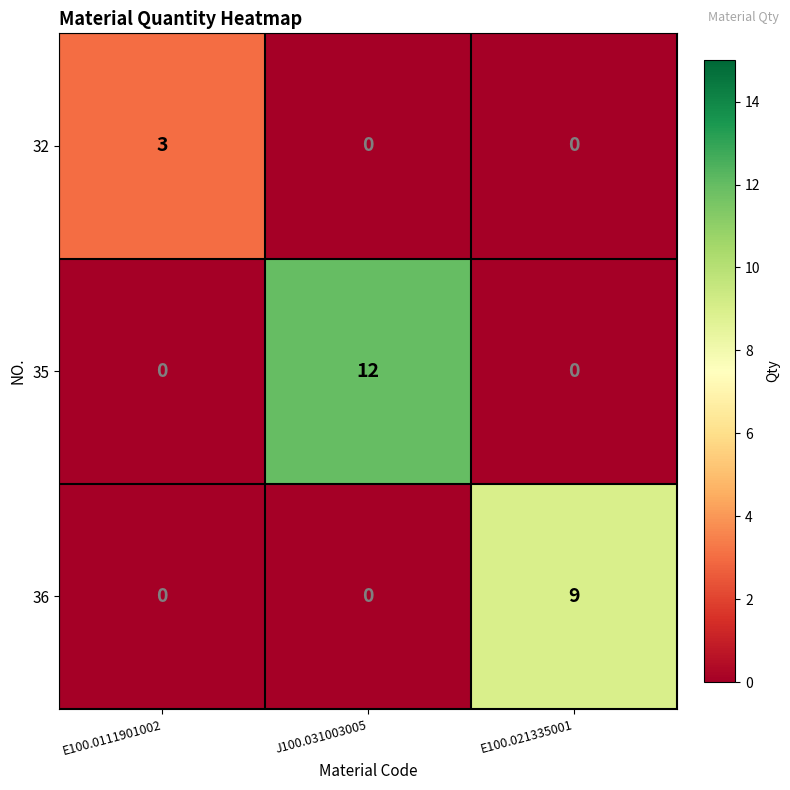

What is the sum of all 35 values?

12